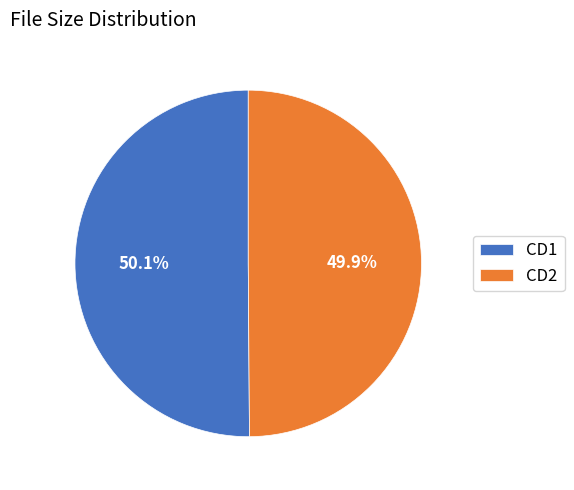

Count the number of slices in the pie.

2